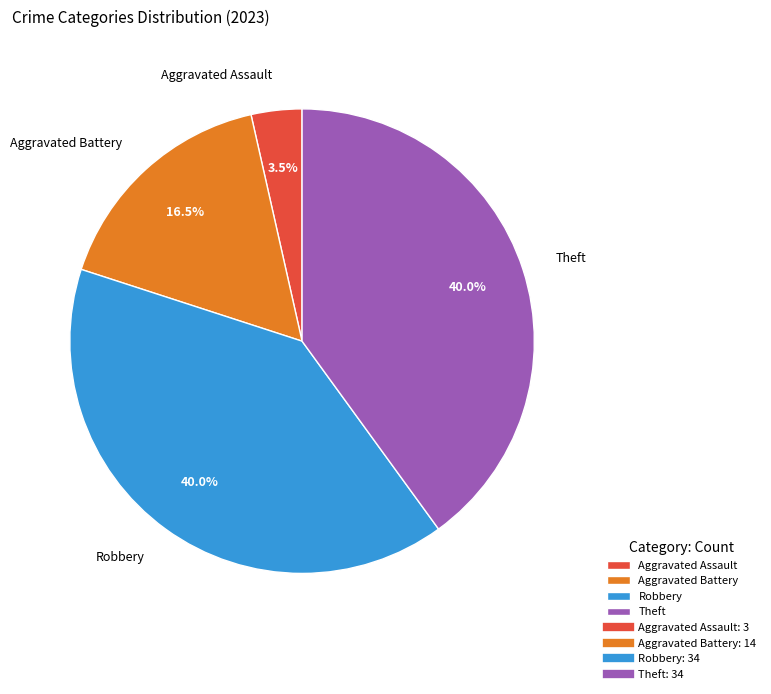

Is there any slice that represents more than half of the pie?

No